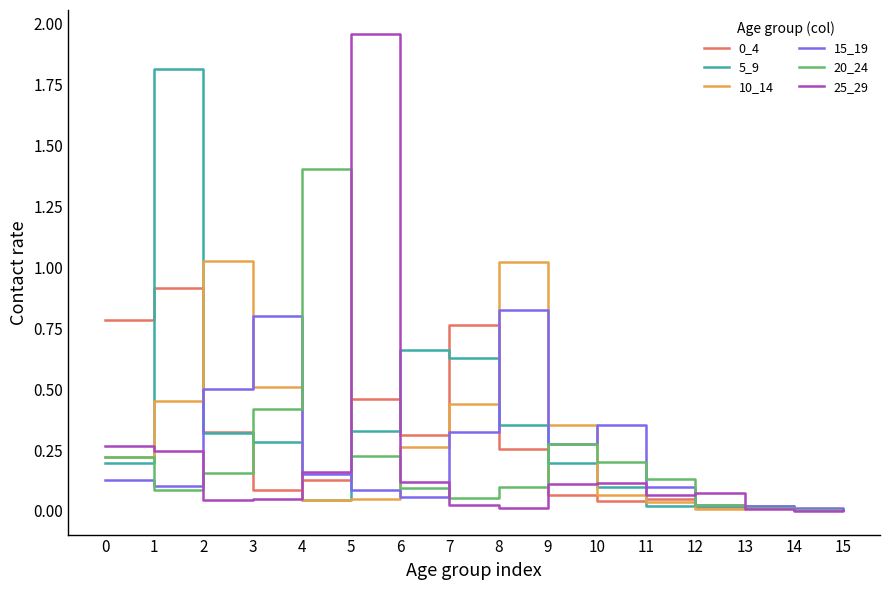

At which category is the sum across all series the highest?

1